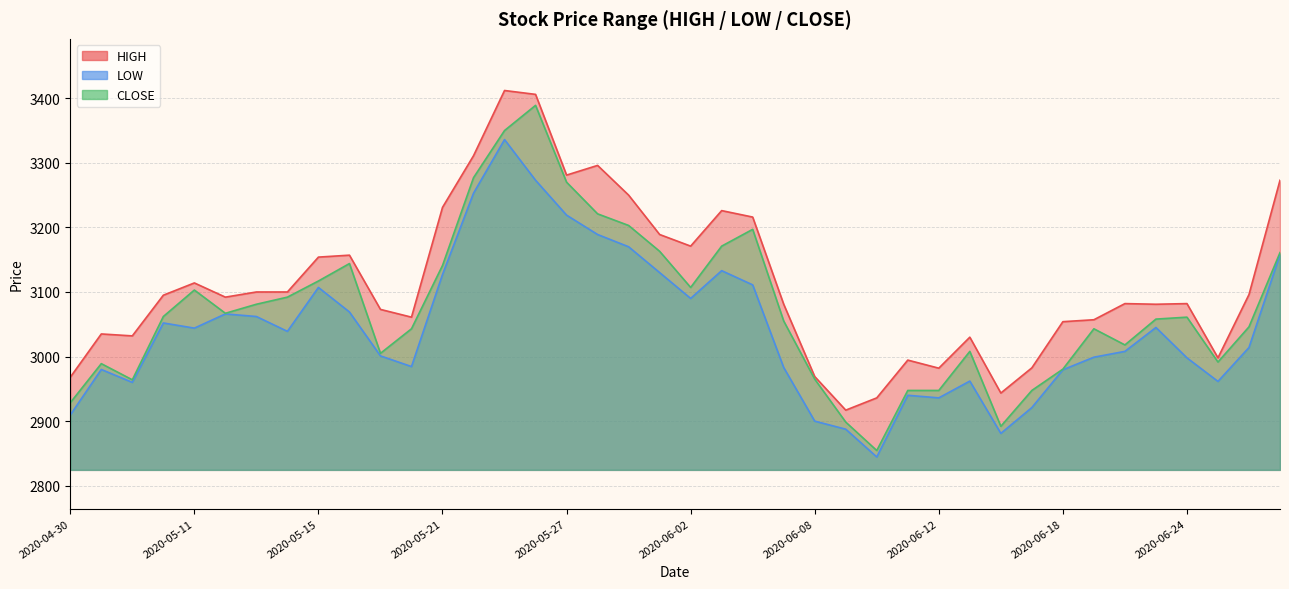

Does the chart display data point markers on the line(s)?

No